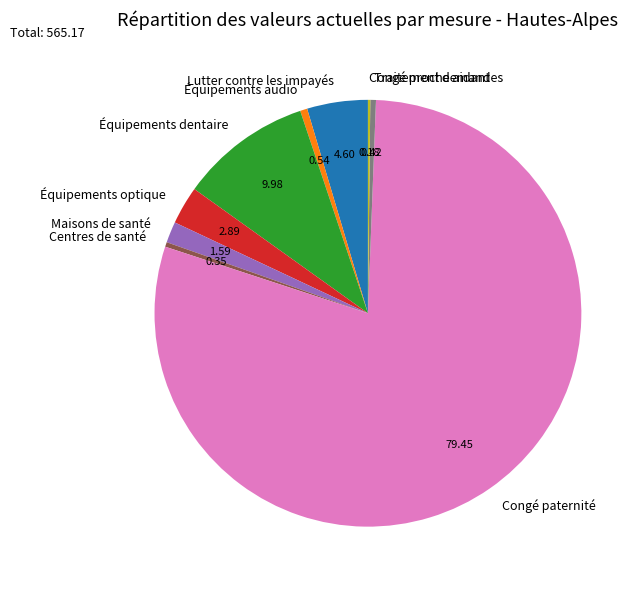

Which slice is the largest?

Congé paternité